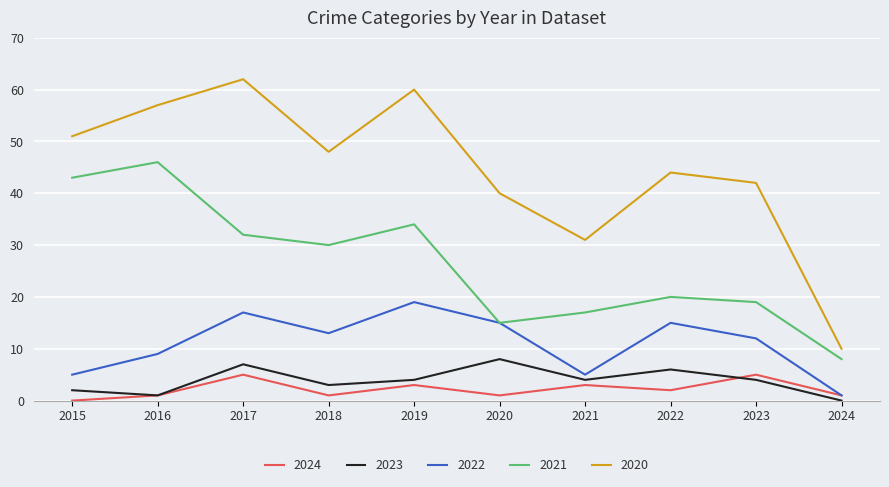

List the series in order of their peak value, highest first.

2020, 2021, 2022, 2023, 2024